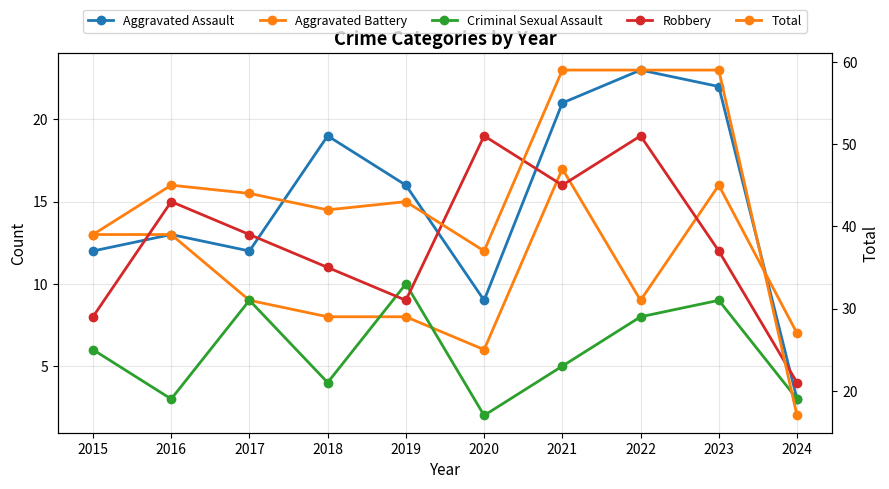

True or false: Aggravated Assault and Total cross at least once.

False